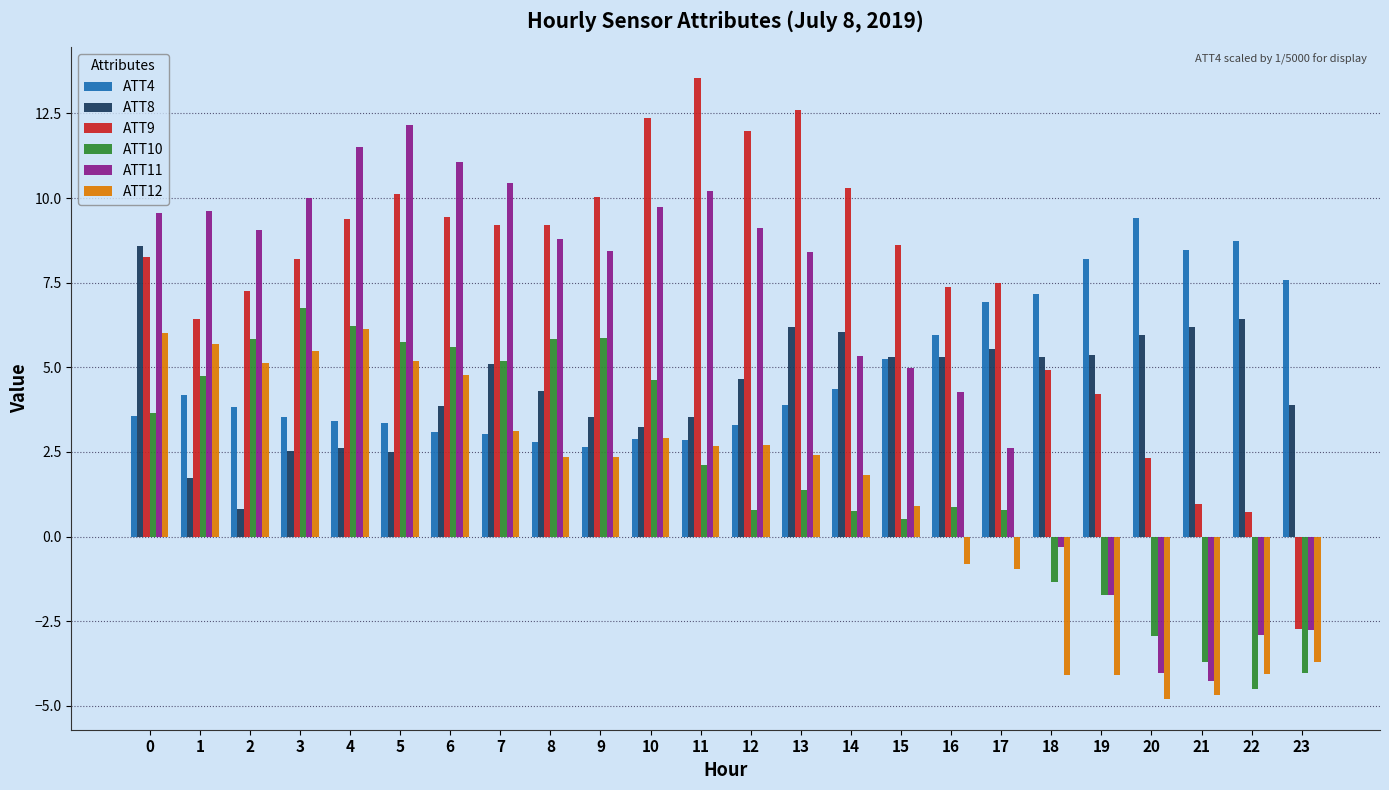

The ATT8 series shows 5.5 at 17. True or false?

True